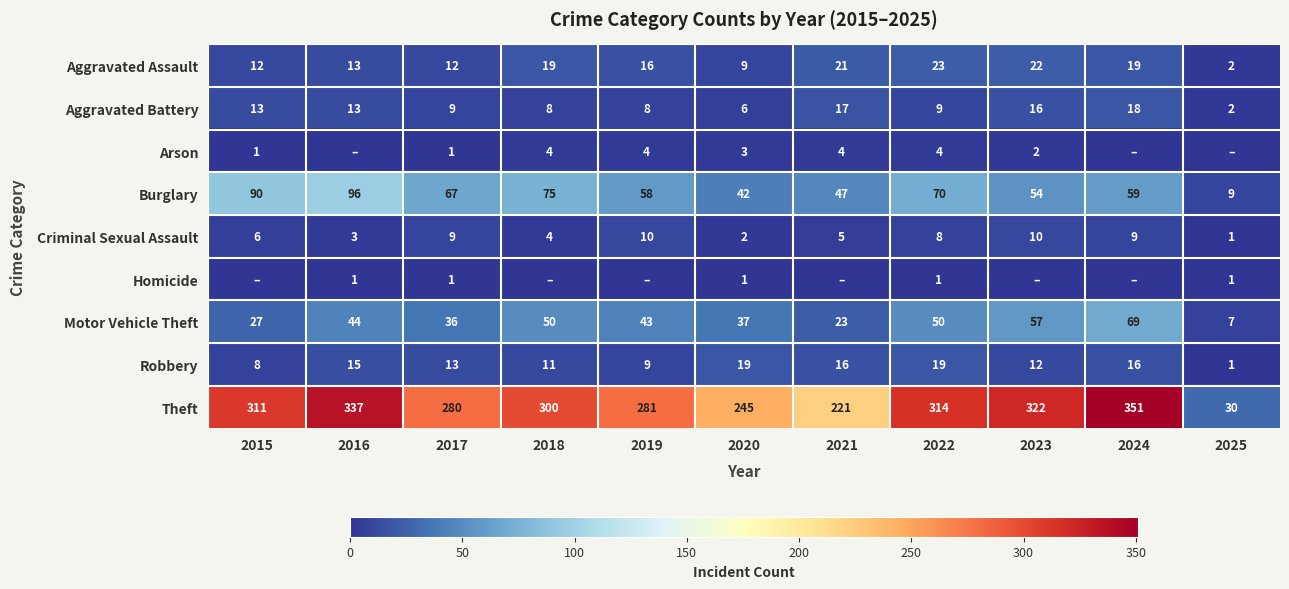

What value does the Theft series have at 2017?

280